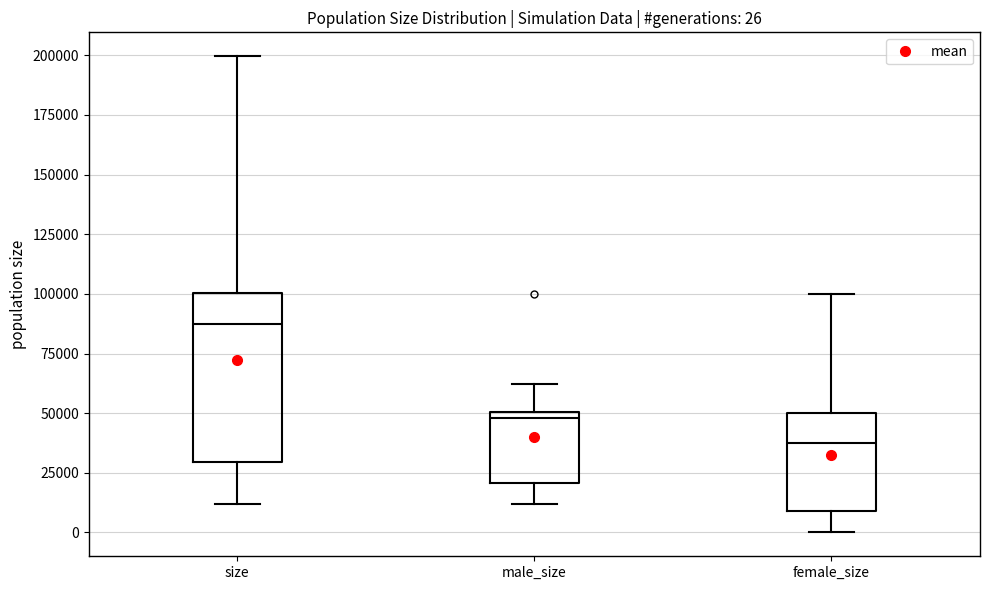

Which box is the tallest, from its lower edge to its upper edge?

size